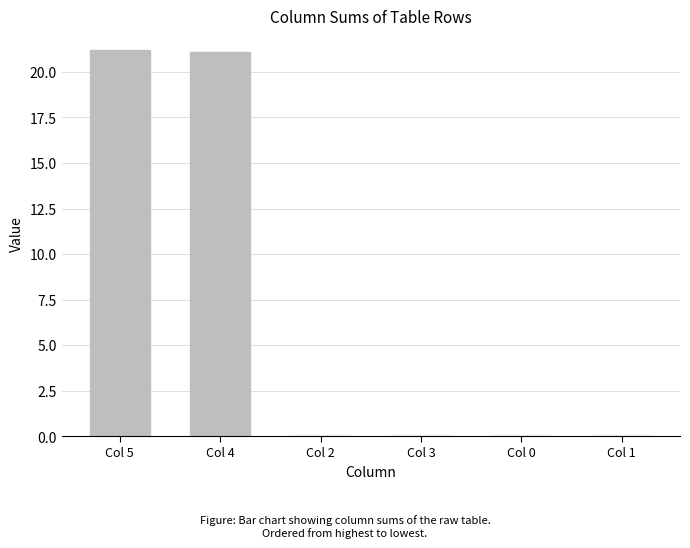

What is the sum of all values?

42.3